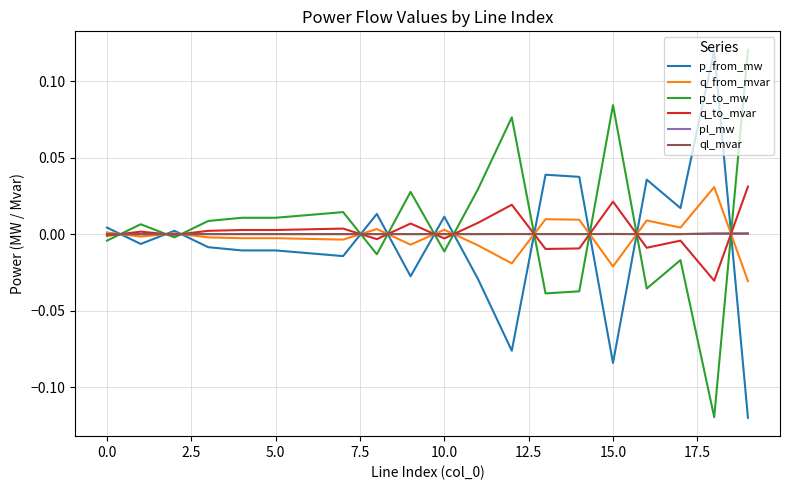

True or false: q_from_mvar has more than 0 interior local peaks.

True